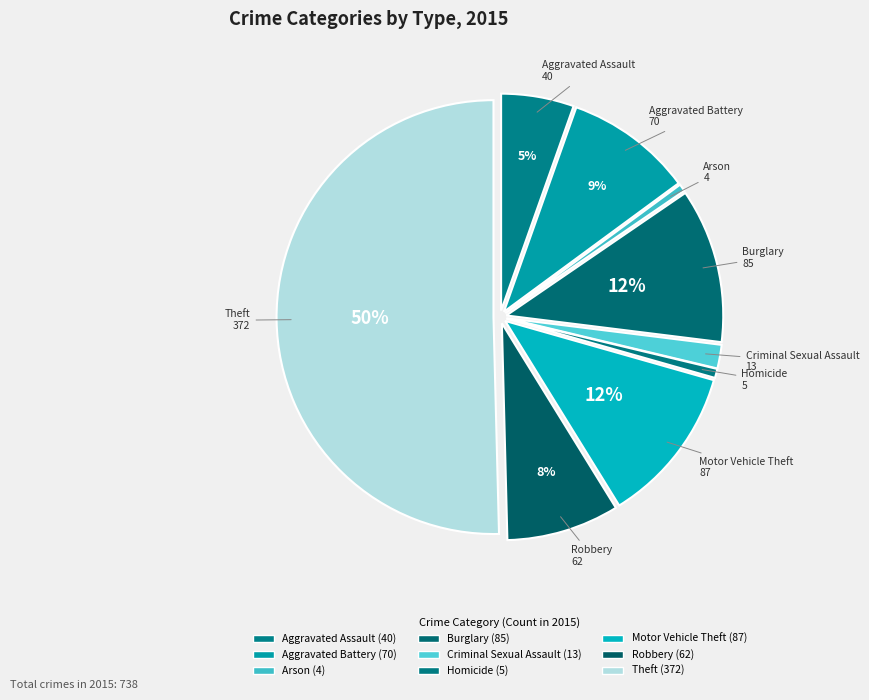

Count the number of slices in the pie.

9